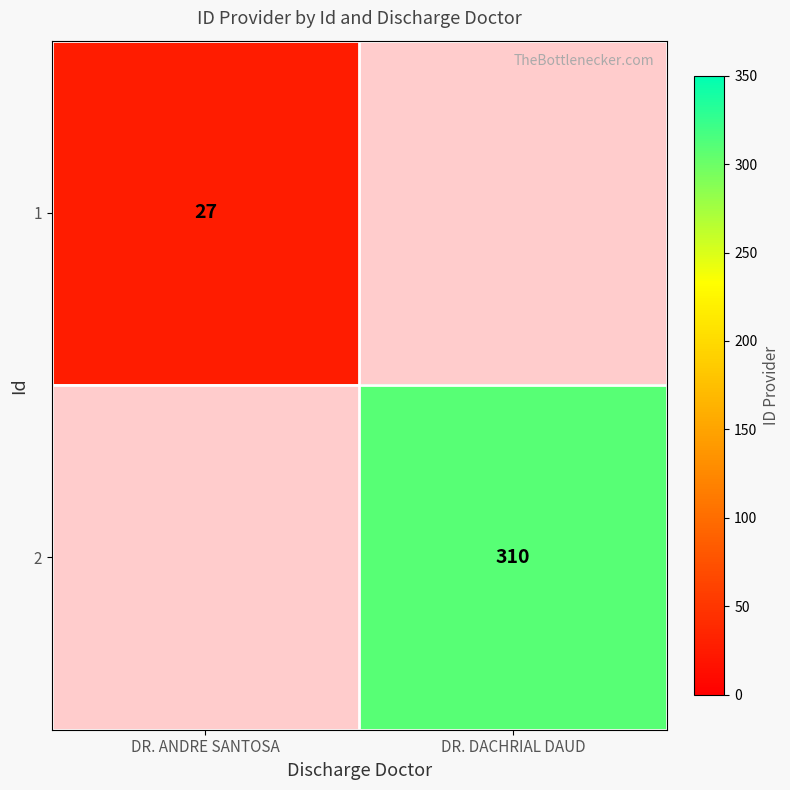

The value of 1 at DR. ANDRE SANTOSA is 44.7. True or false?

False